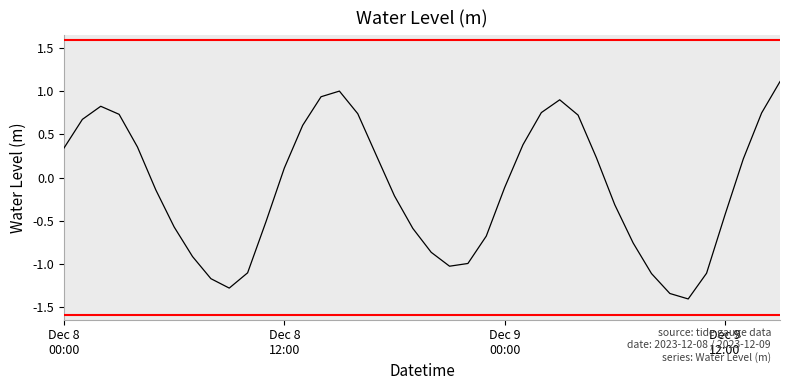

What is the minimum value shown in the chart?

-1.4